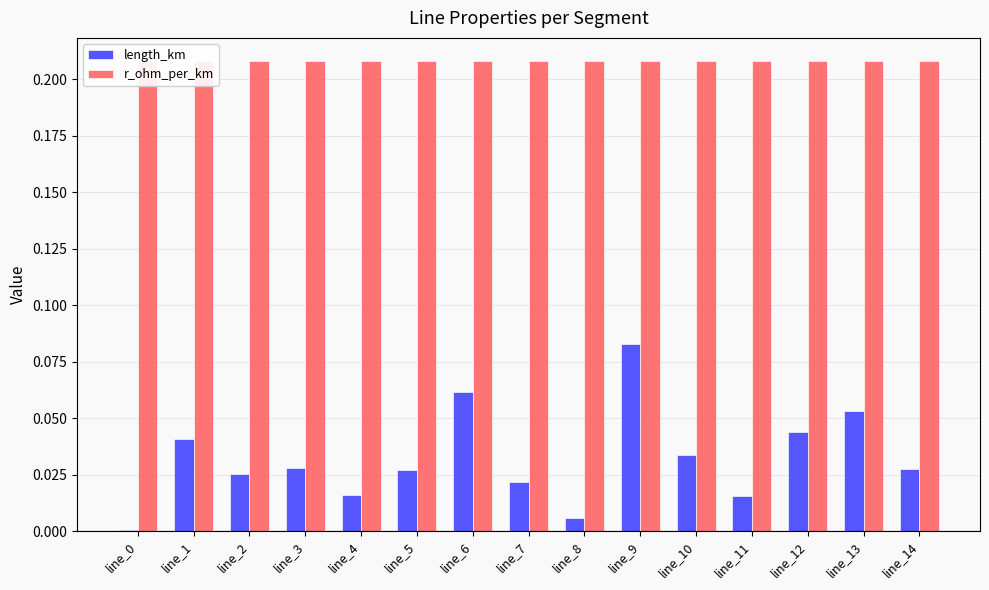

Count the number of categories in the chart.

15